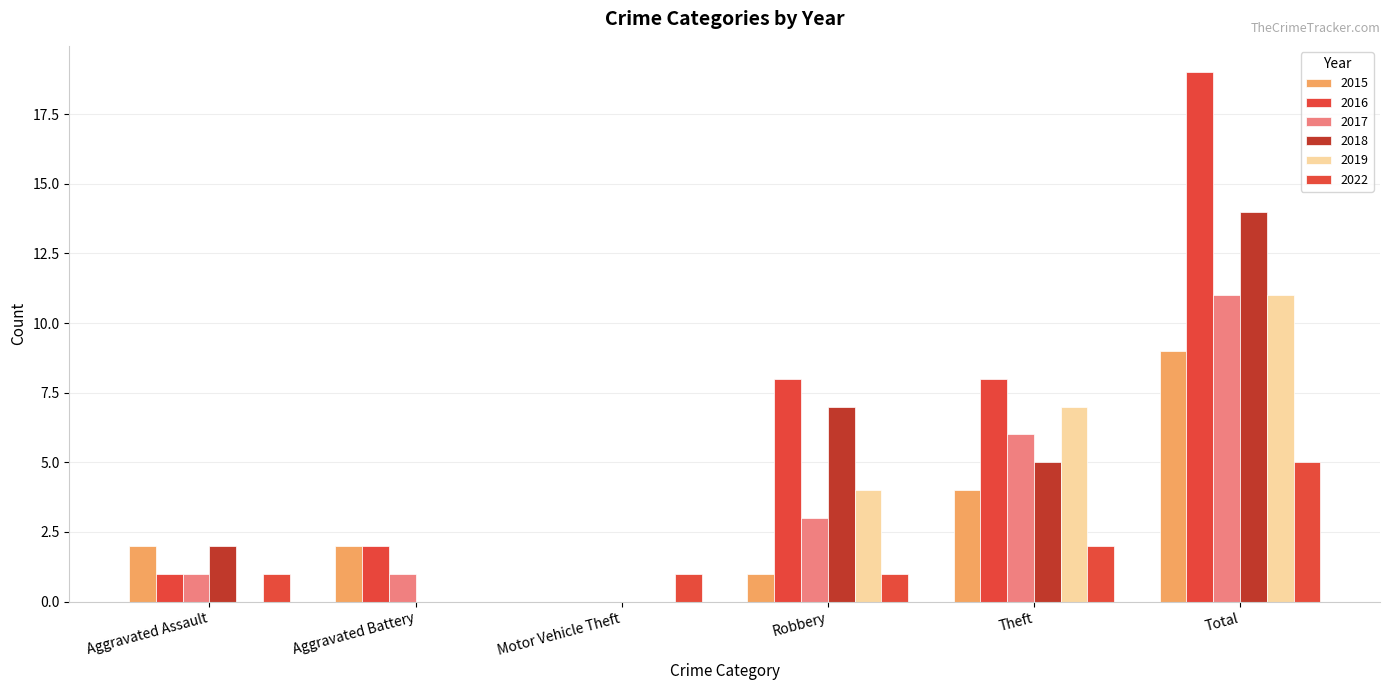

Is it true that 2022 equals 1 at Aggravated Assault?

True